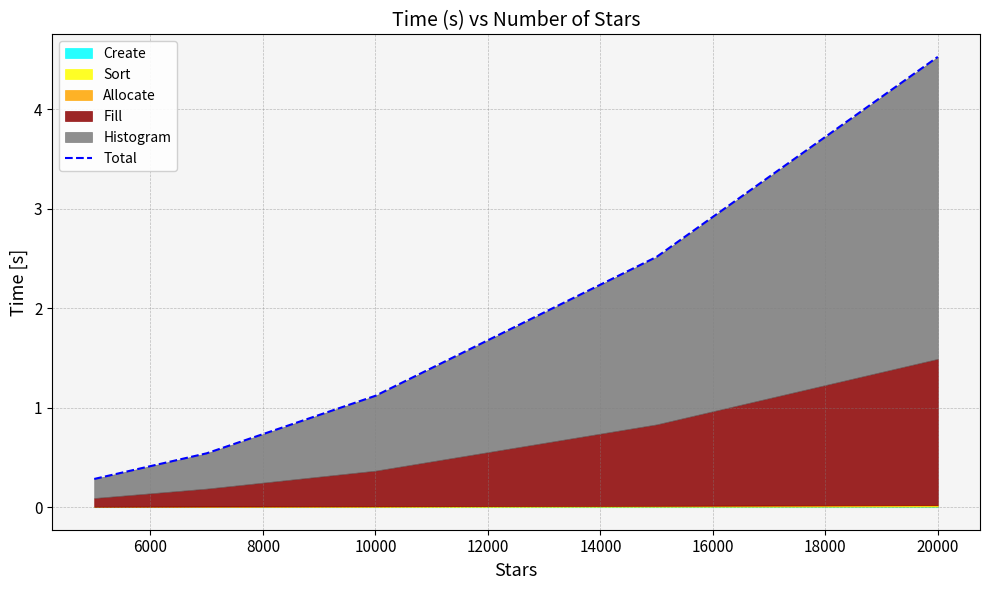

What is the difference between the maximum and minimum values?

4.2